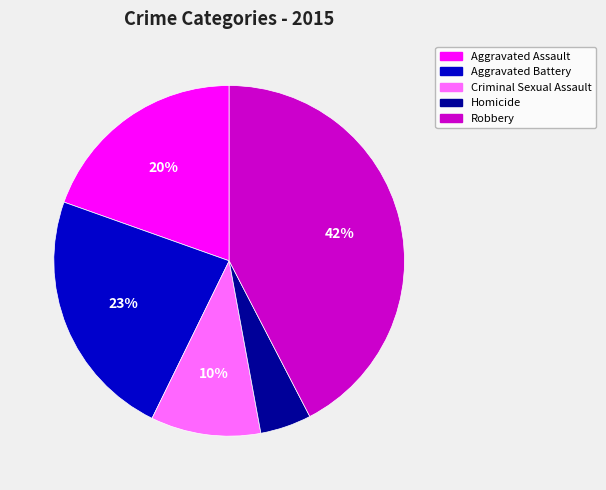

True or false: Criminal Sexual Assault accounts for 1% of the total.

False